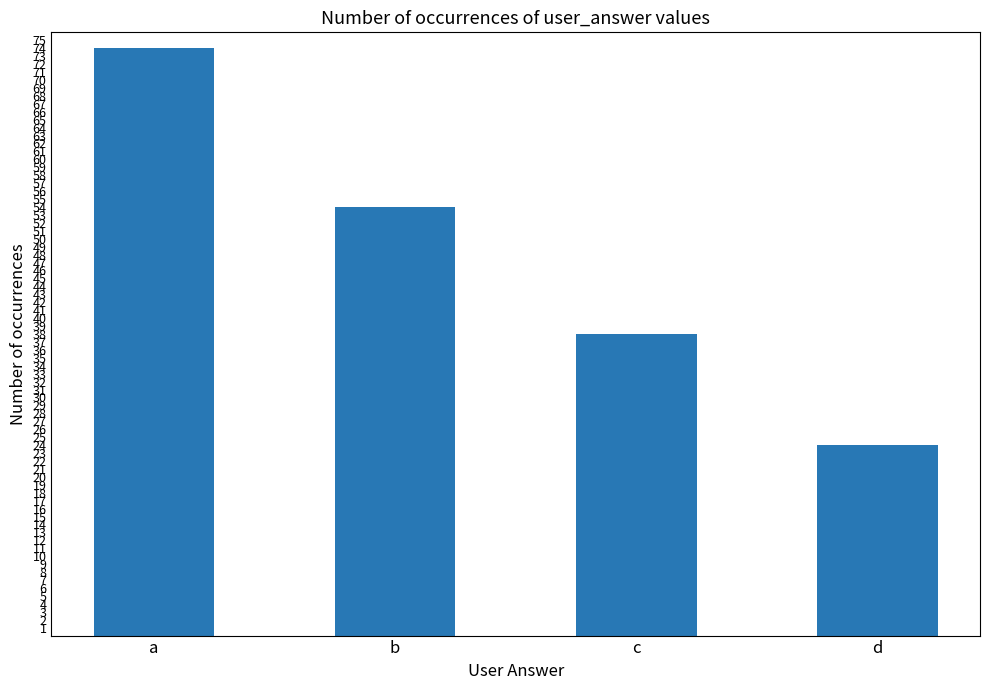

Reading left to right, transcribe all the data shown in this chart.

a=74	b=54	c=38	d=24